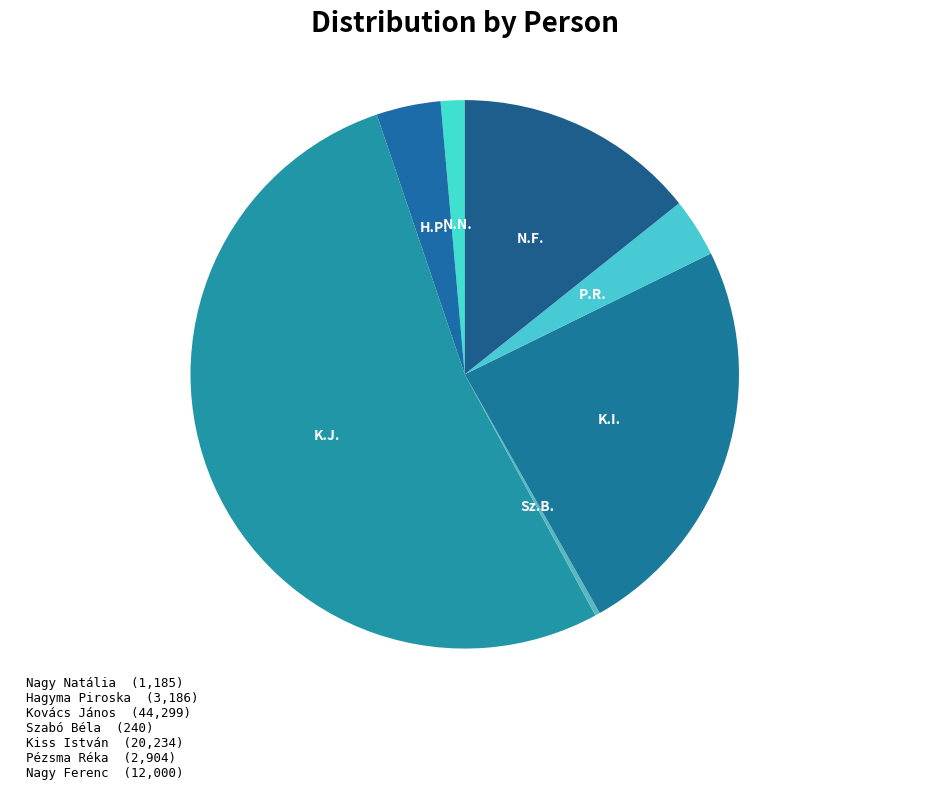

What percentage is the Pézsma Réka slice, to the nearest percent?

3%